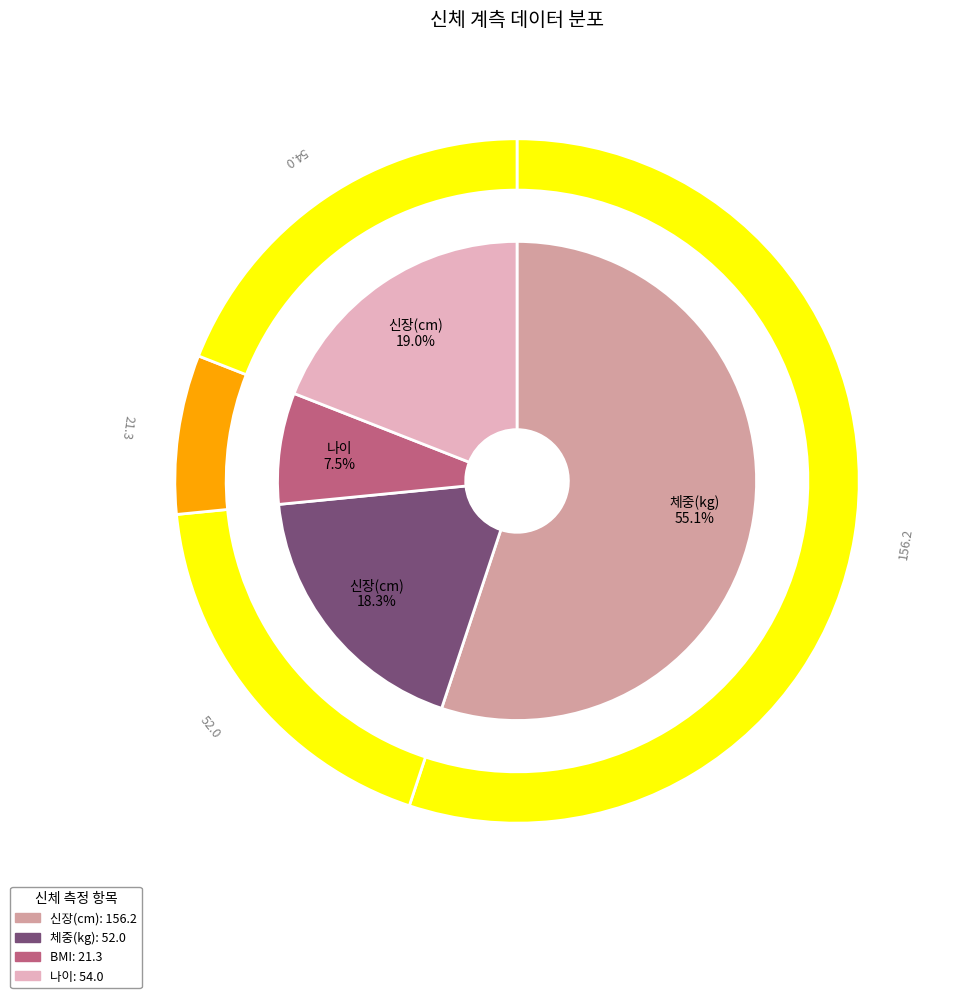

To the nearest percent, what is the difference between the 체중(kg) and 나이 slice percentages?

1%